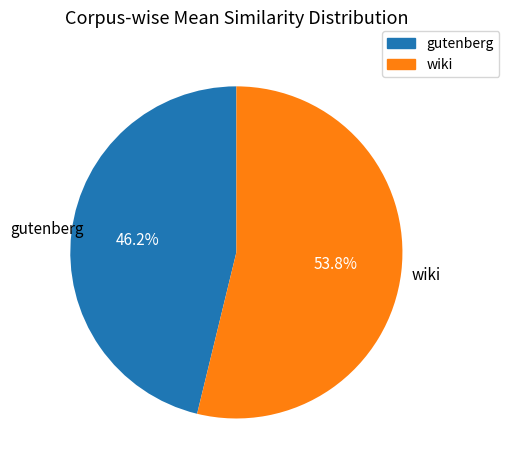

Which has a higher value, wiki or gutenberg?

wiki